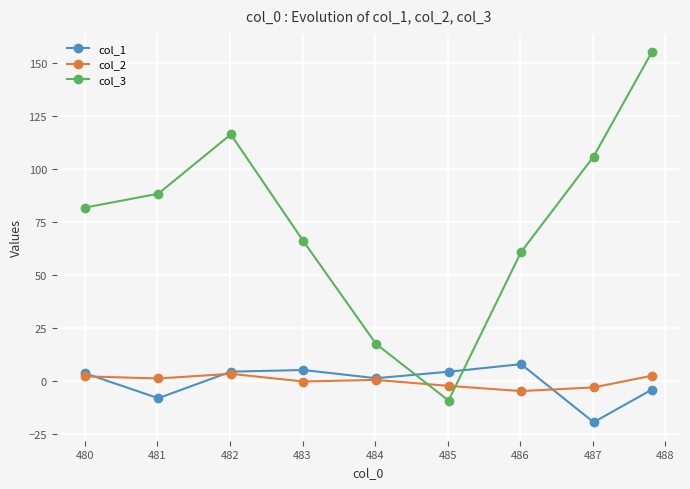

Which series has the largest range (max minus min)?

col_3